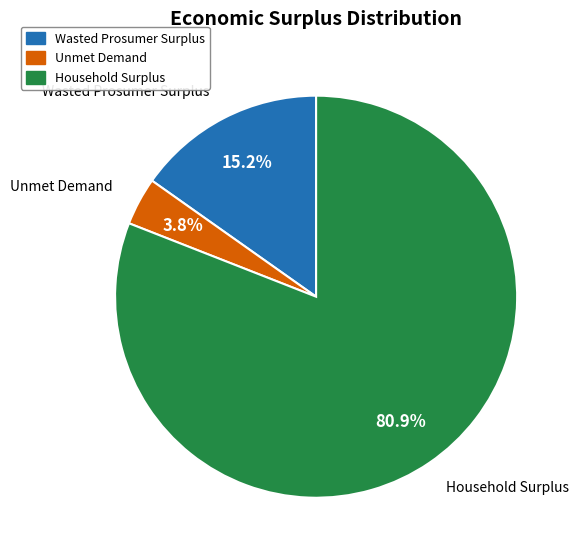

Between Unmet Demand and Household Surplus, which is larger?

Household Surplus